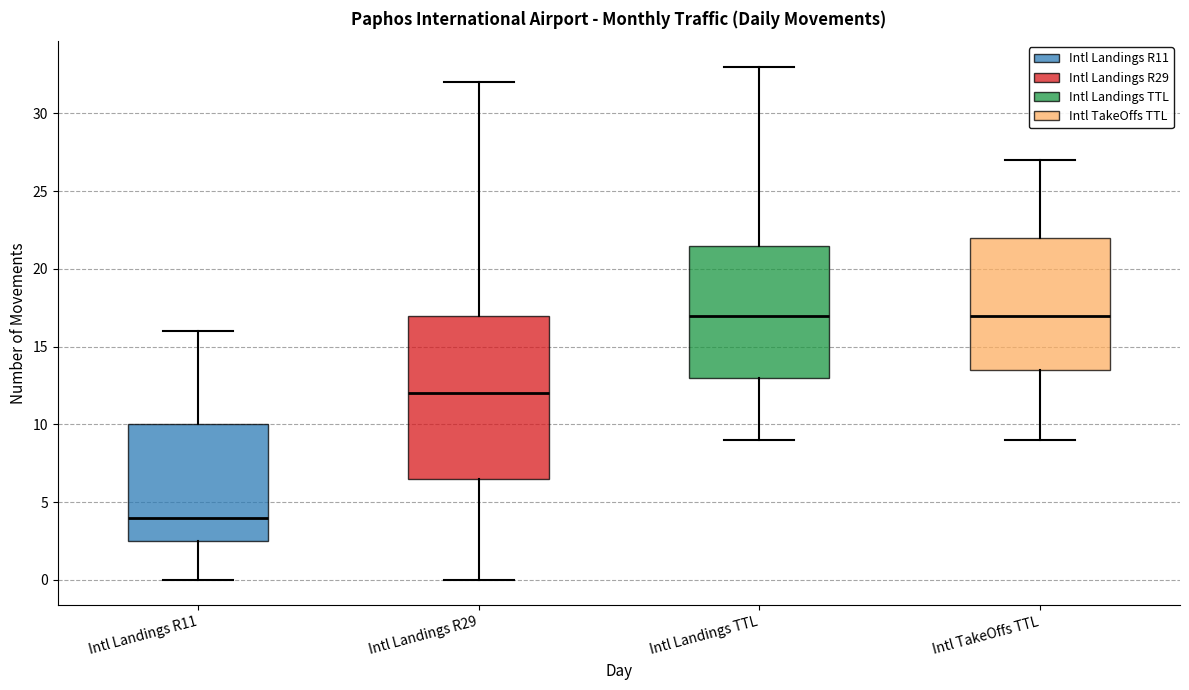

Comparing the boxes themselves (not the whiskers), which one is the tallest?

Intl Landings R29